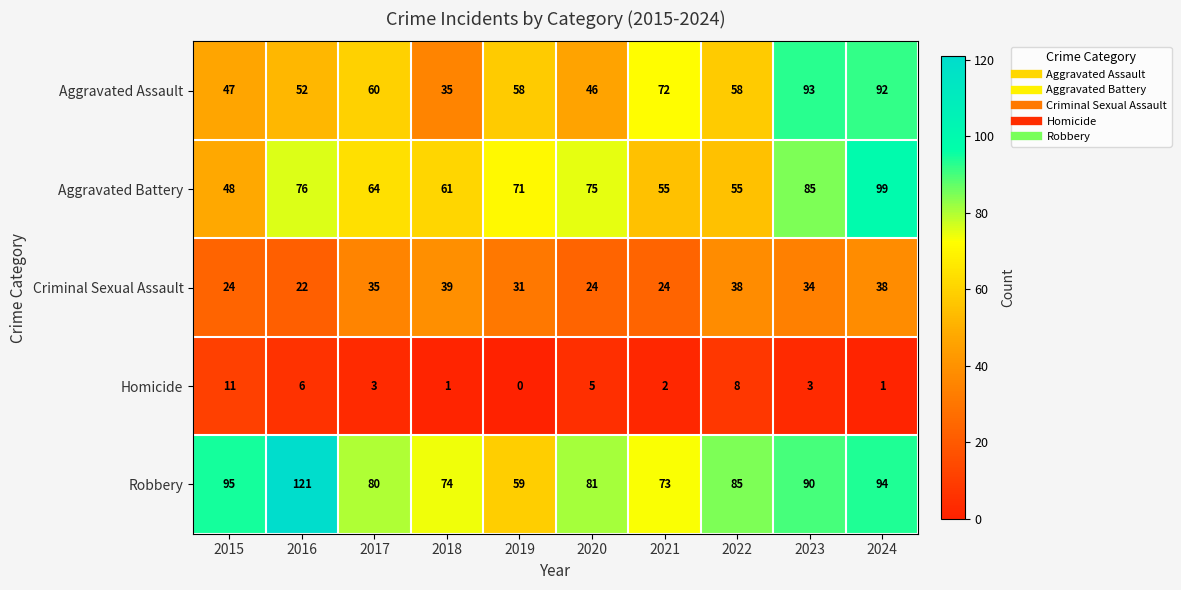

What is the minimum value for Criminal Sexual Assault?

22